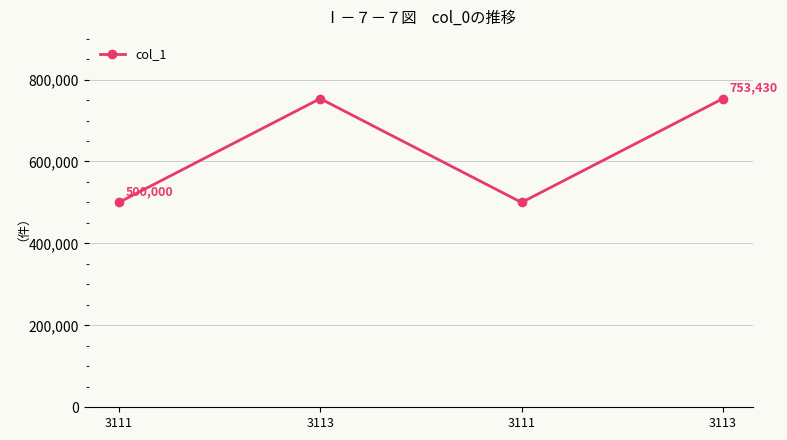

What is the label of the 1st point from the right?

3113